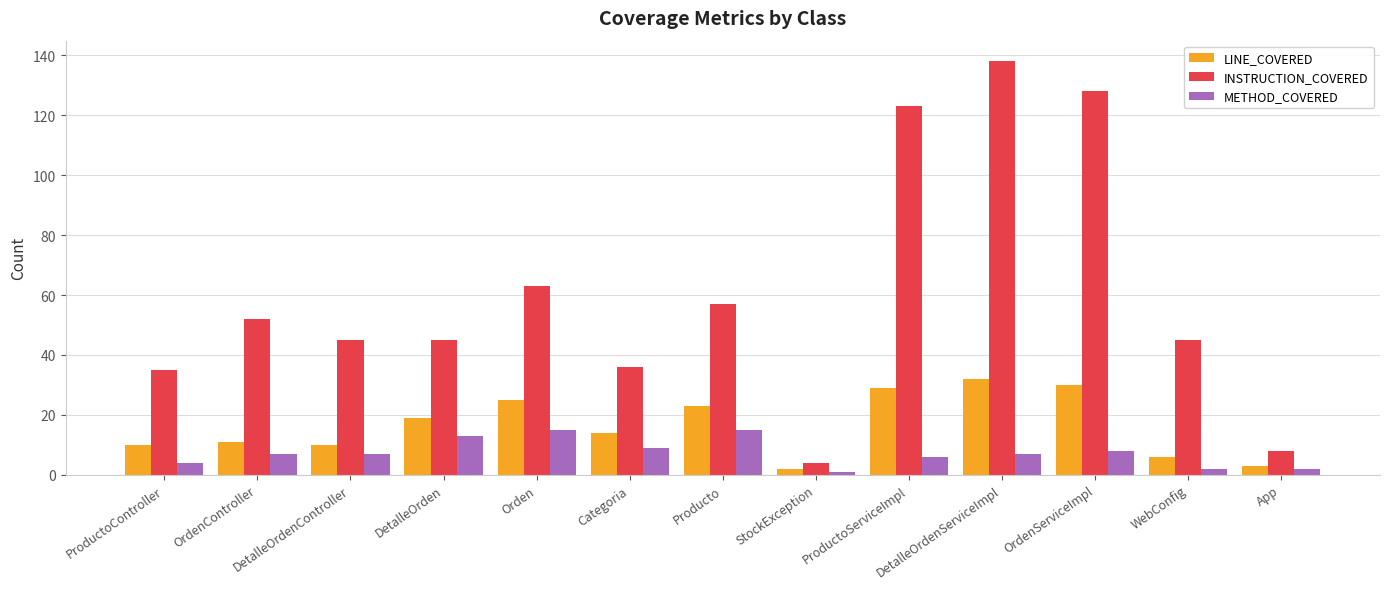

Reading left to right, what are all the values shown in this chart?

LINE_COVERED: 10	11	10	19	25	14	23	2	29	32	30	6	3
INSTRUCTION_COVERED: 35	52	45	45	63	36	57	4	123	138	128	45	8
METHOD_COVERED: 4	7	7	13	15	9	15	1	6	7	8	2	2